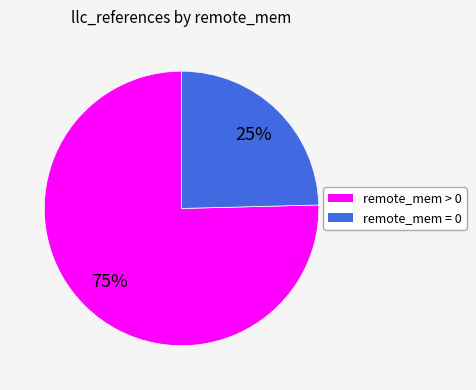

Does any single category account for the majority?

Yes